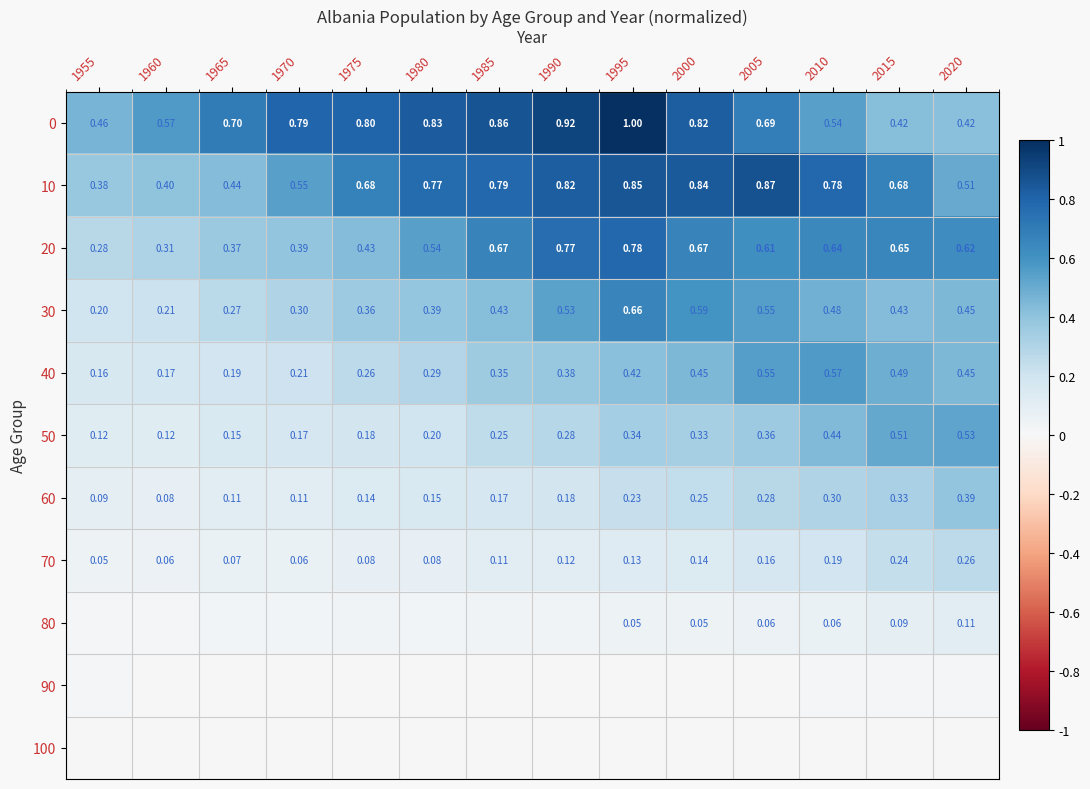

What value does the 10 series have at 1975?

0.7